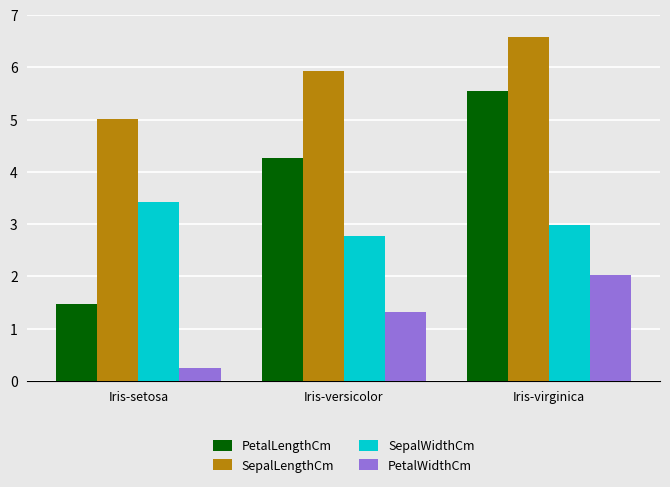

Rank the series at Iris-virginica from lowest to highest value.

PetalWidthCm, SepalWidthCm, PetalLengthCm, SepalLengthCm